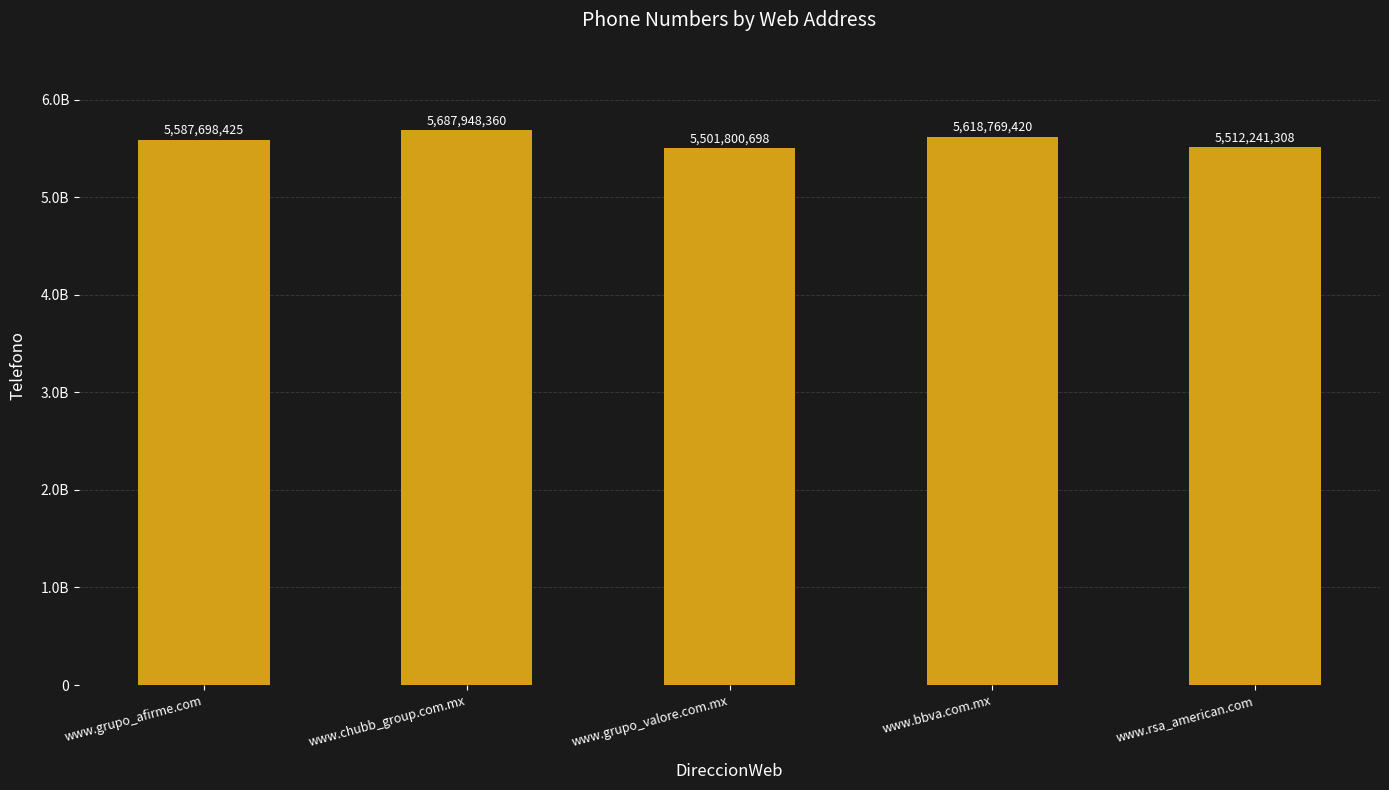

What position from the left is www.bbva.com.mx?

4